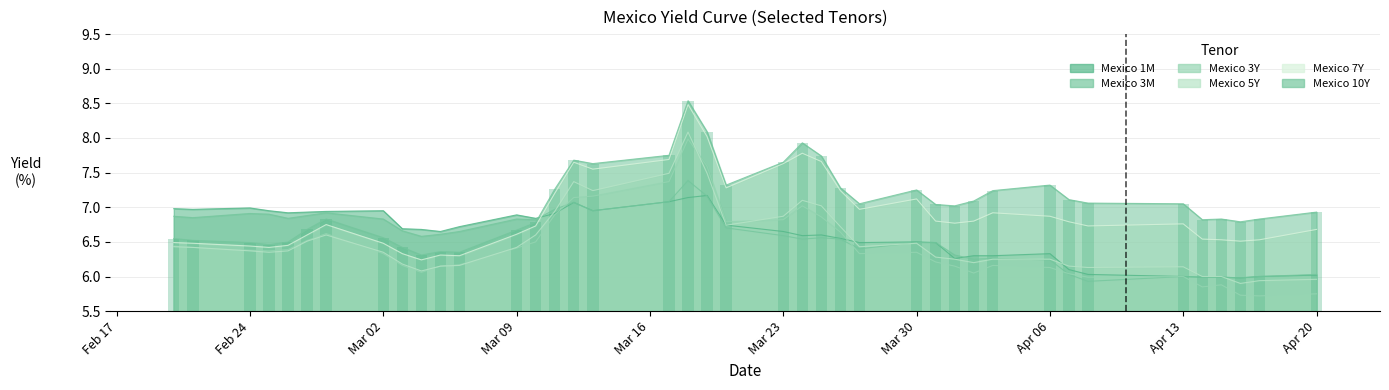

What is the value of the Mexico 3Y bar at the 35th from the left?

6.0